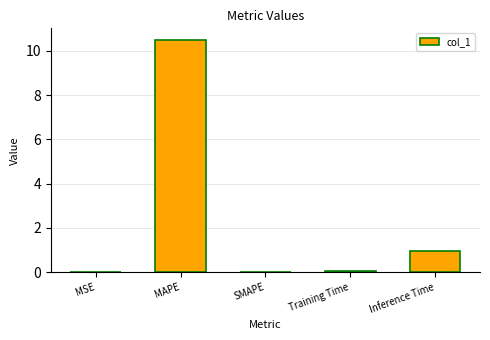

At which category does the chart reach its peak across all series?

MAPE